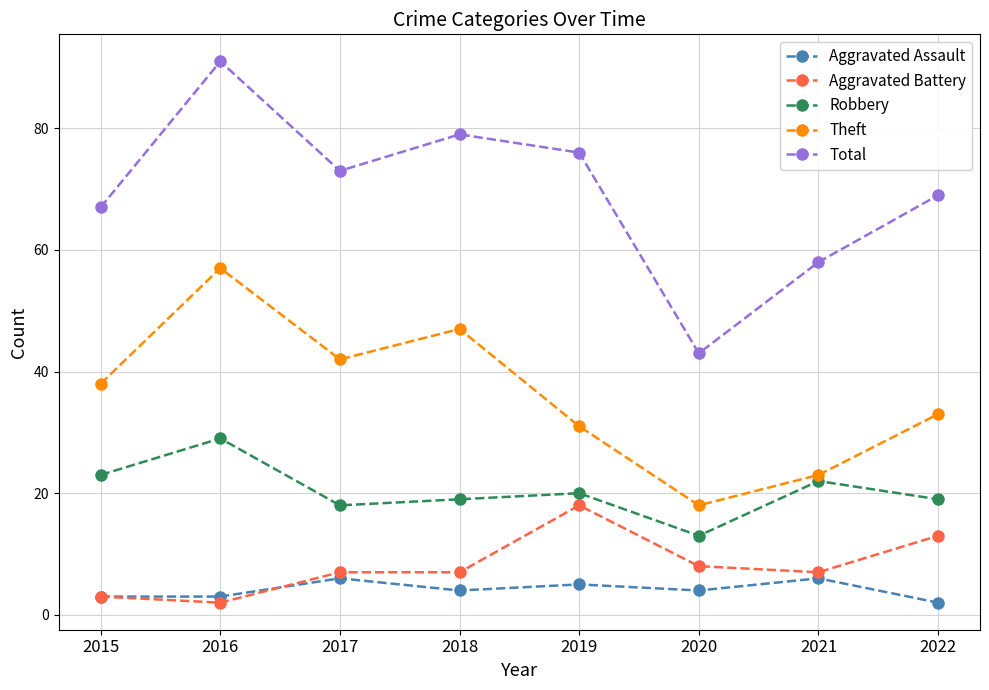

What is the total value across all series at 2020?

86